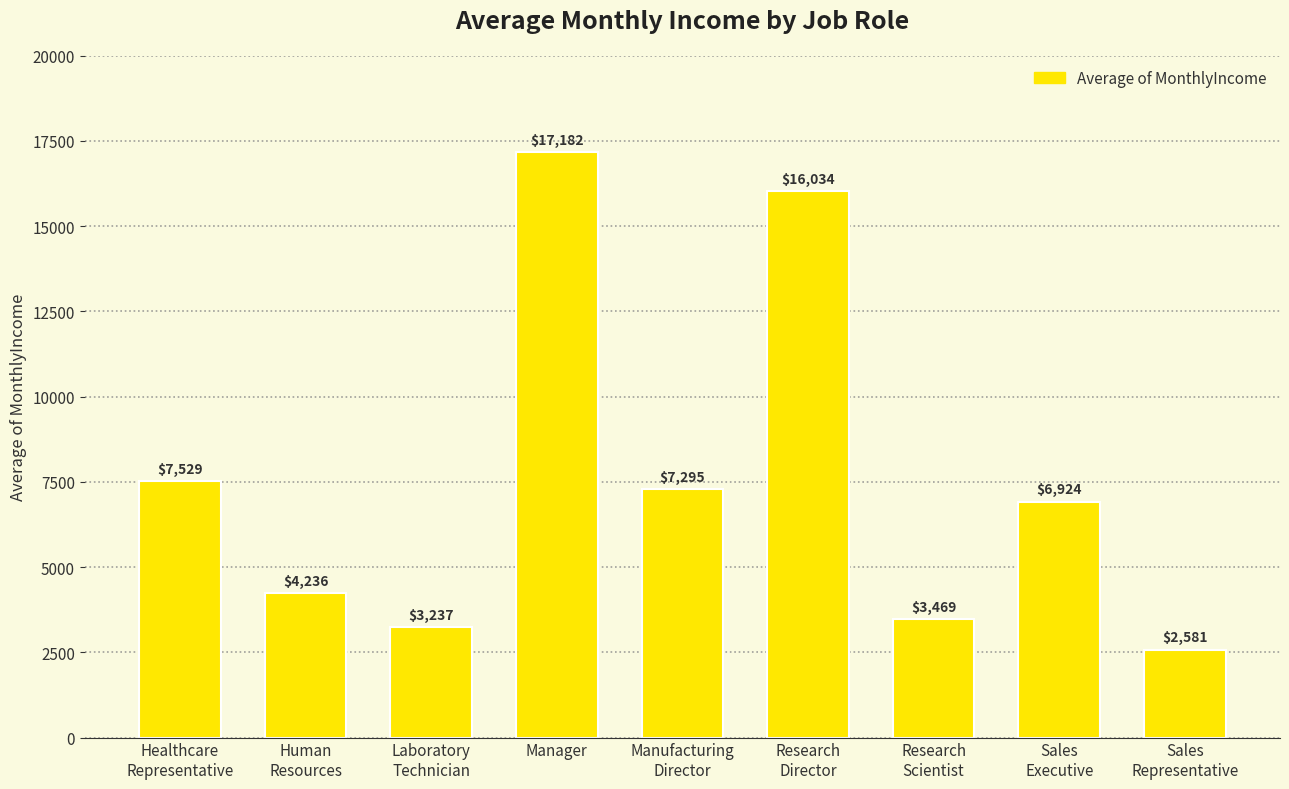

What is the value of the 5th bar from the left?

7295.1